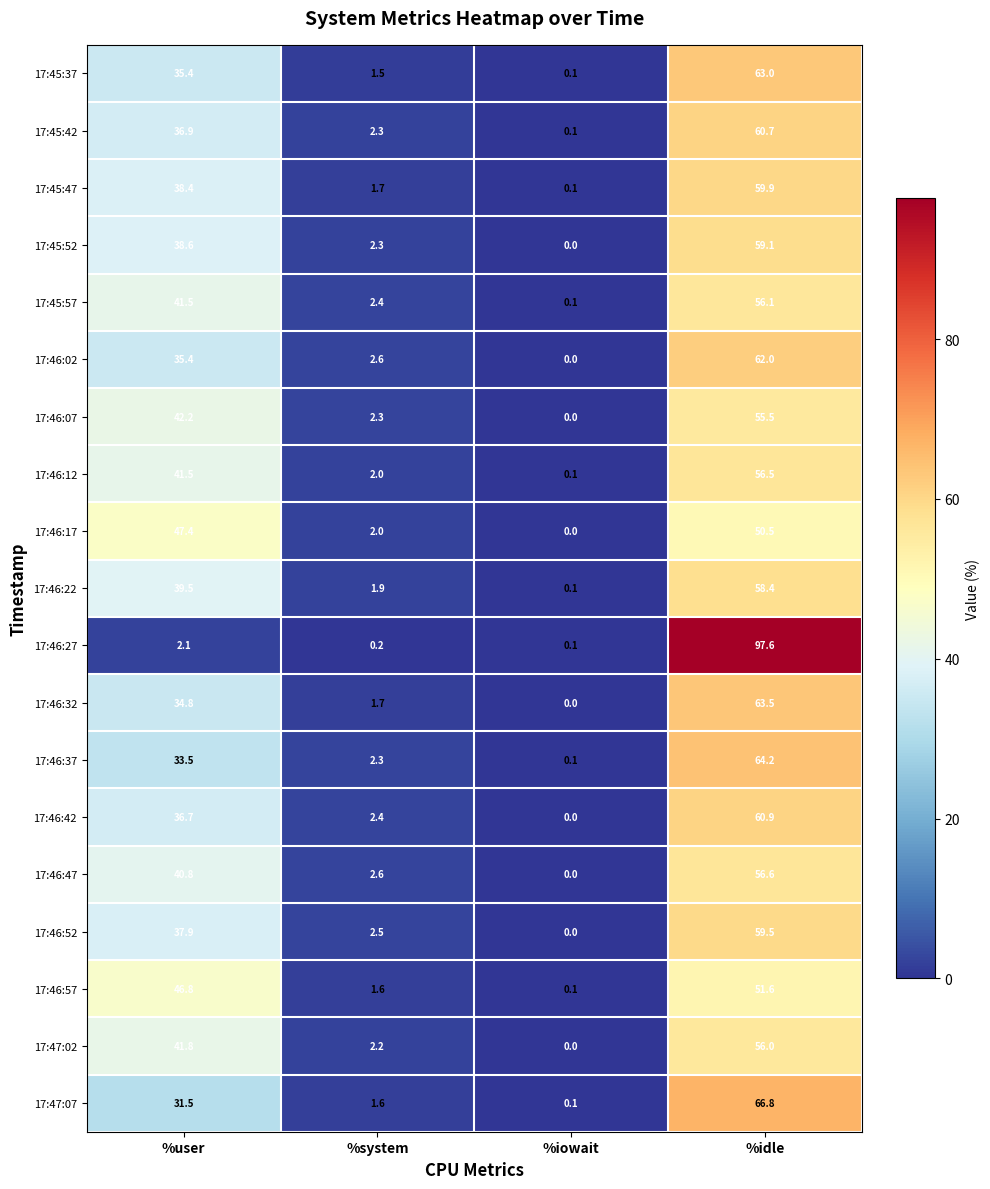

How many categories are shown in the chart?

4